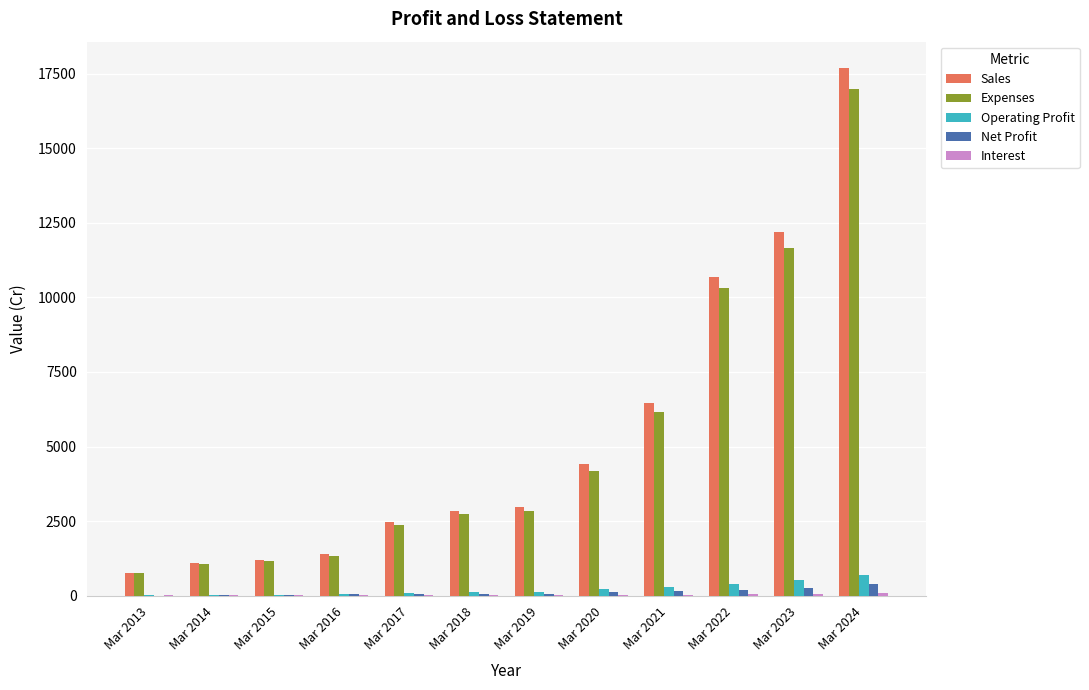

What is the difference between the Sales values at Mar 2021 and Mar 2017?

3991